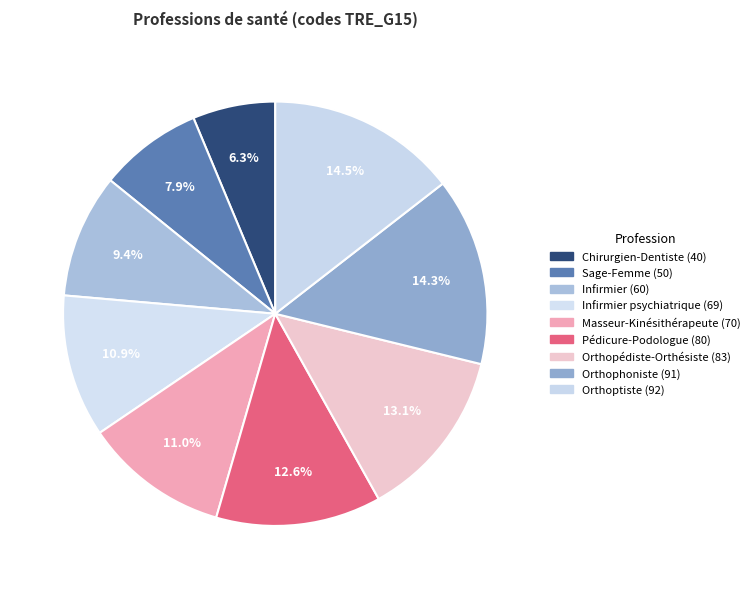

Count the number of slices in the pie.

9